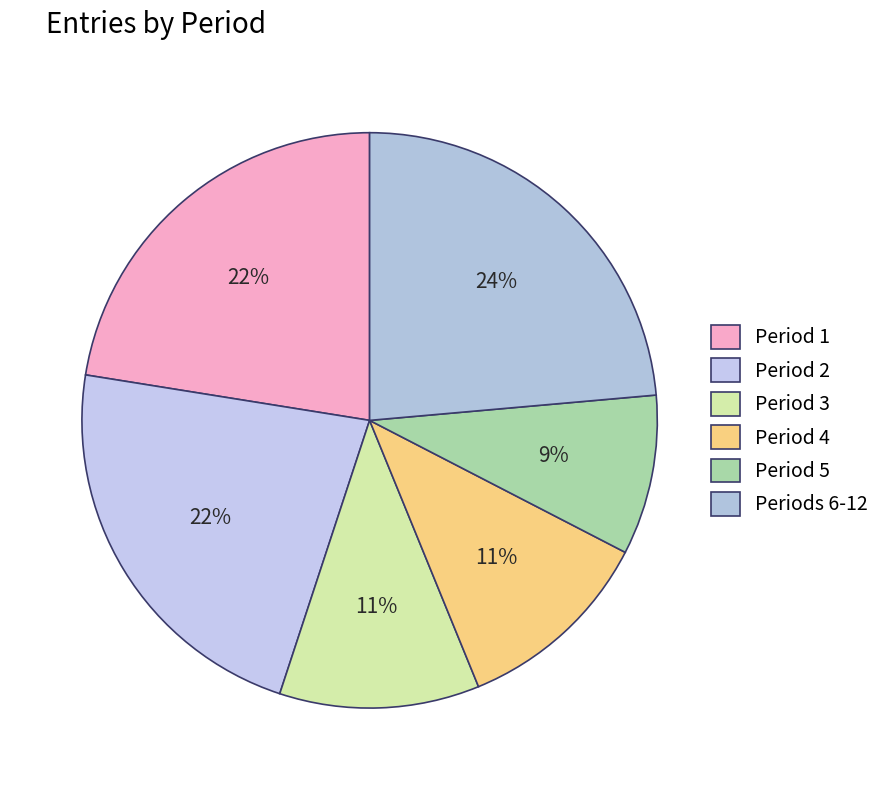

How many slices are in this pie chart?

6